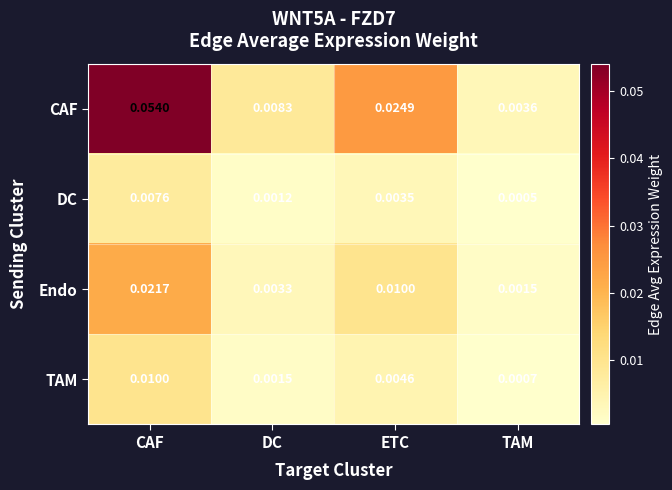

Which label corresponds to the smallest value in the chart?

TAM